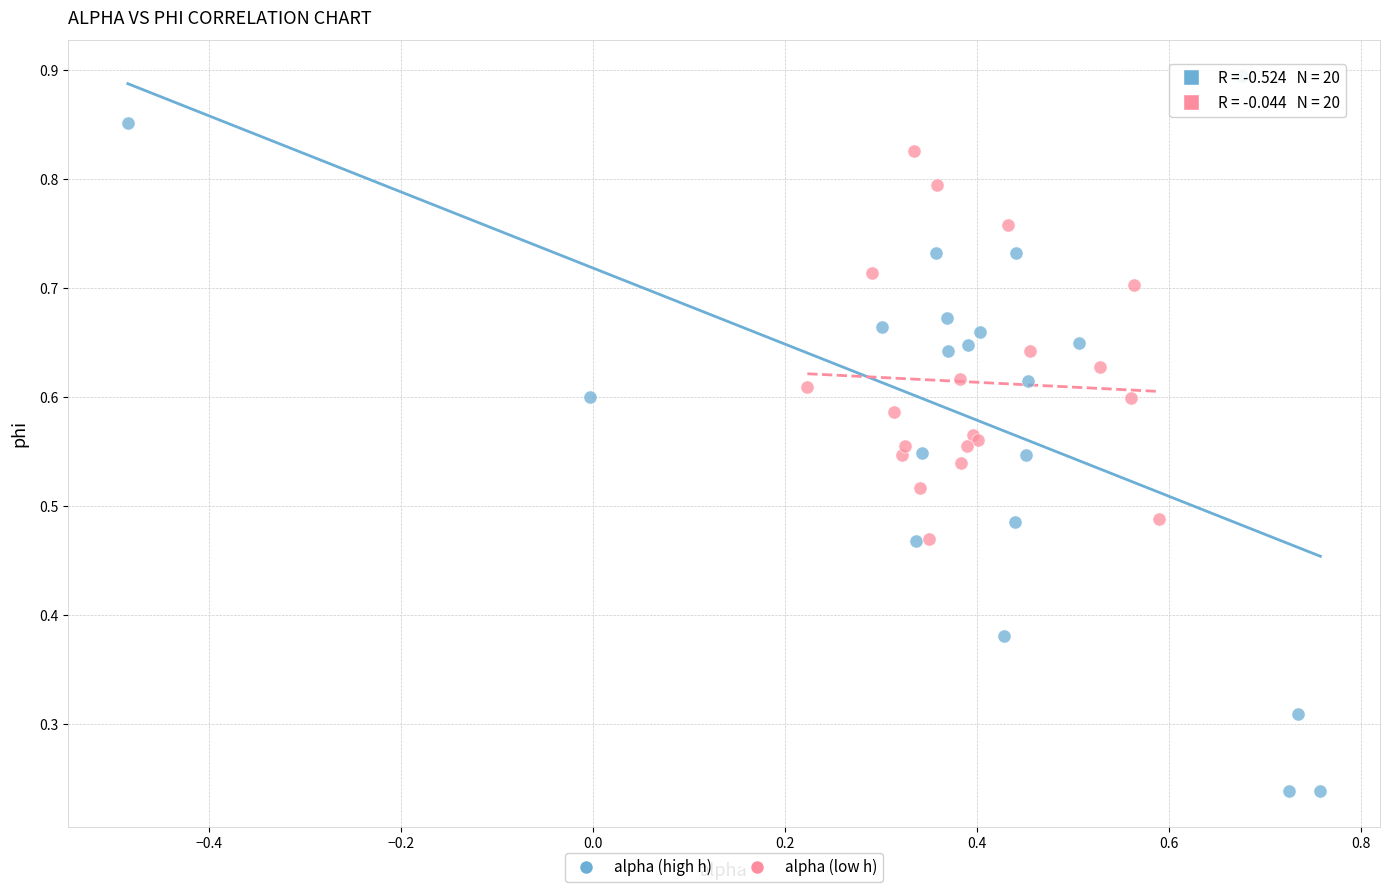

Which series has the largest Y range (max minus min)?

alpha (high h)